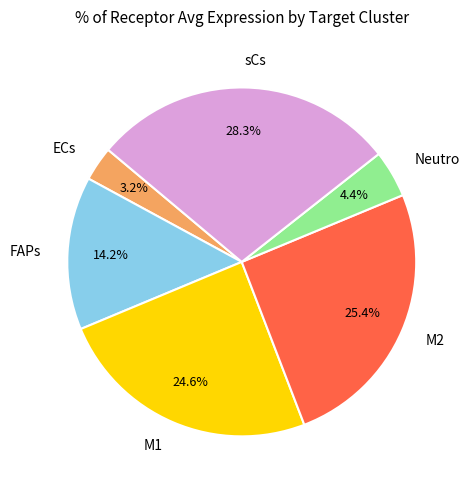

Which category has the smallest portion of the pie?

ECs